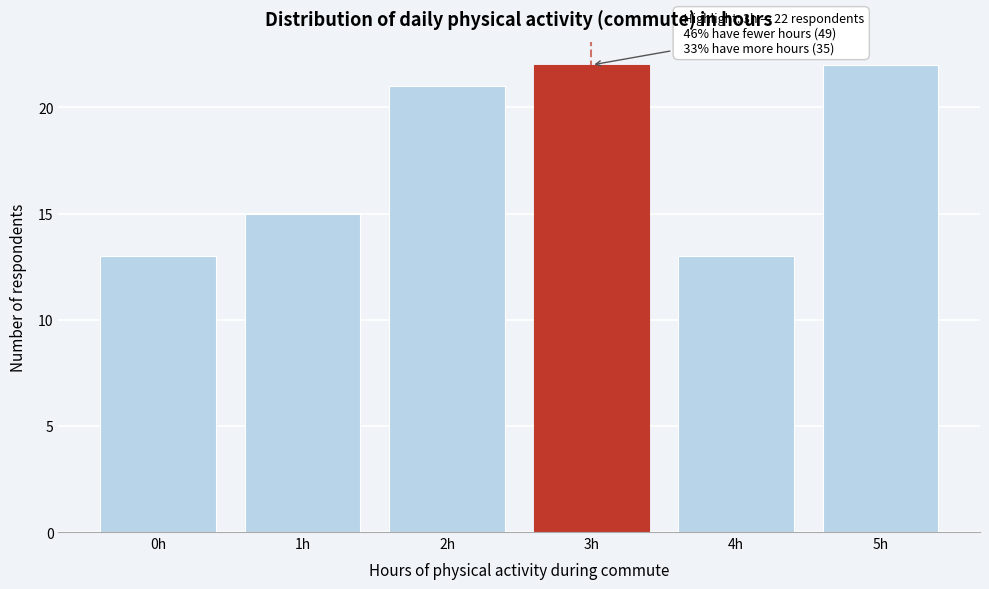

Reading left to right, list all the values displayed in this chart.

13	15	21	22	13	22